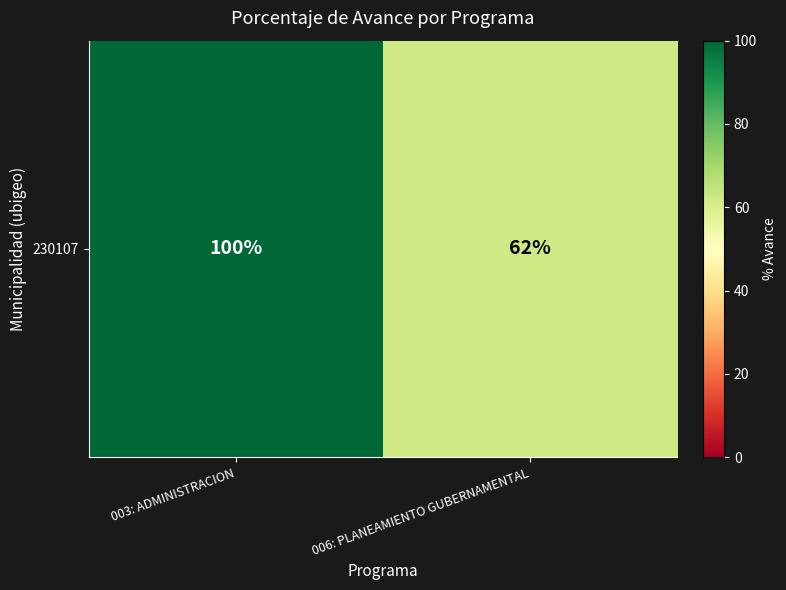

How many data points are less than 100?

1